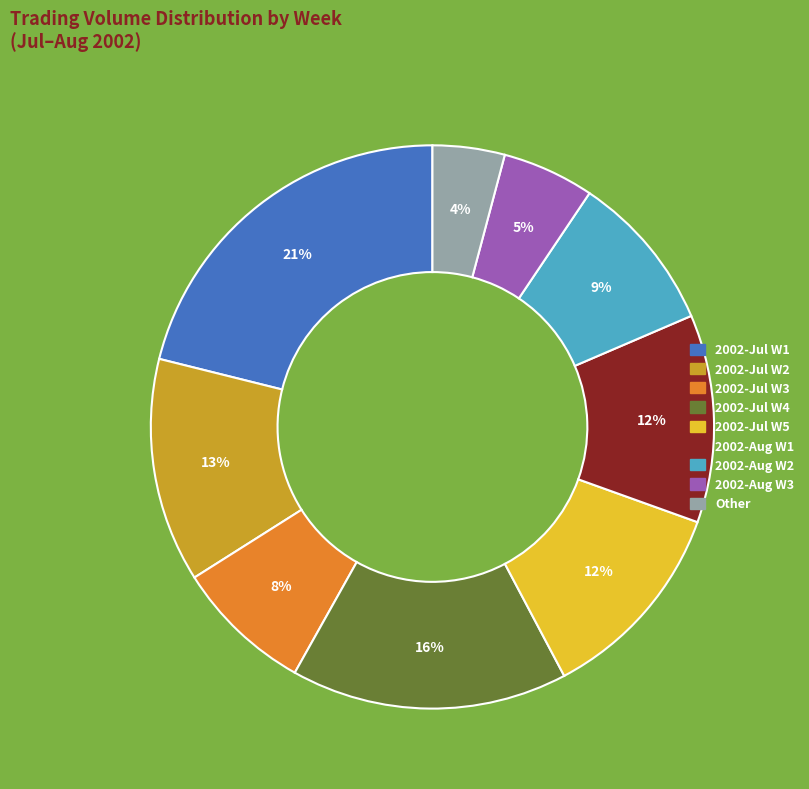

Do 2002-Aug W1 and 2002-Aug W3 together represent more than half of the pie?

No